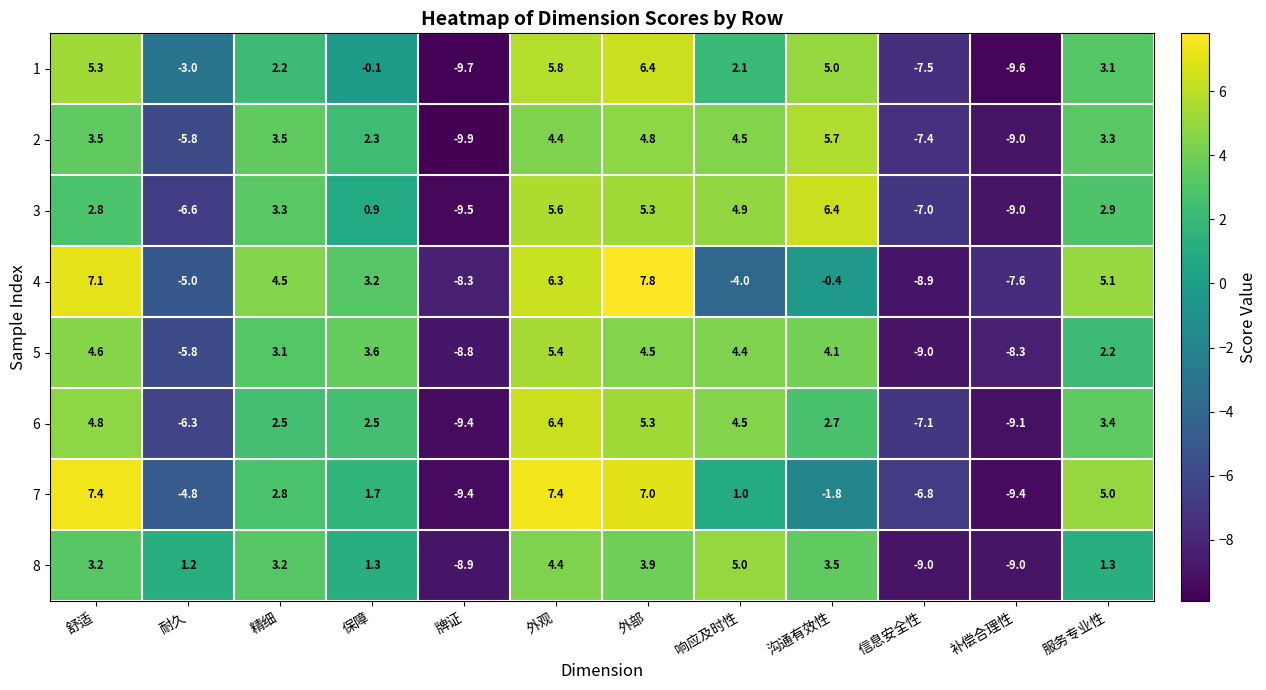

What is the difference between the maximum and minimum values in the 2 series?

15.6